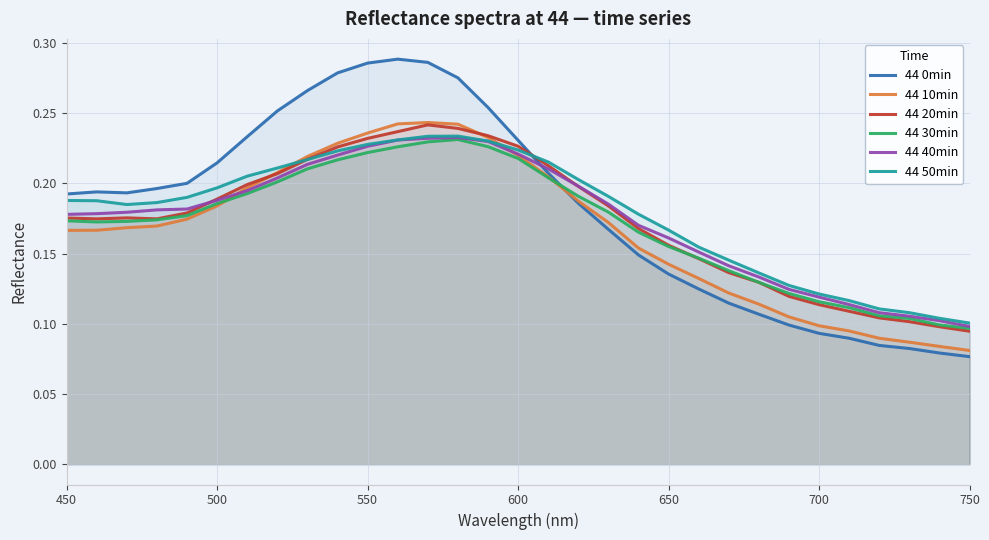

Count the number of categories in the chart.

31